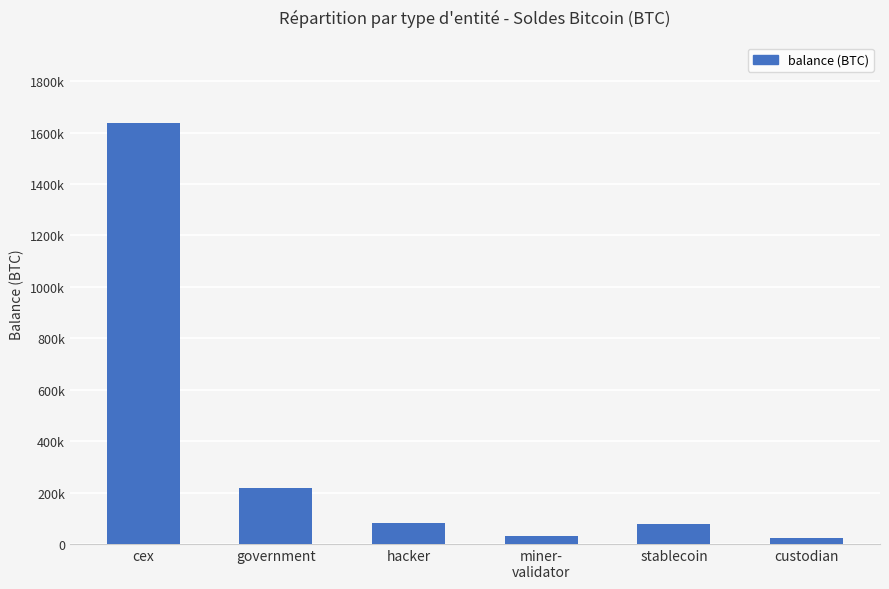

Are the bars horizontal?

No